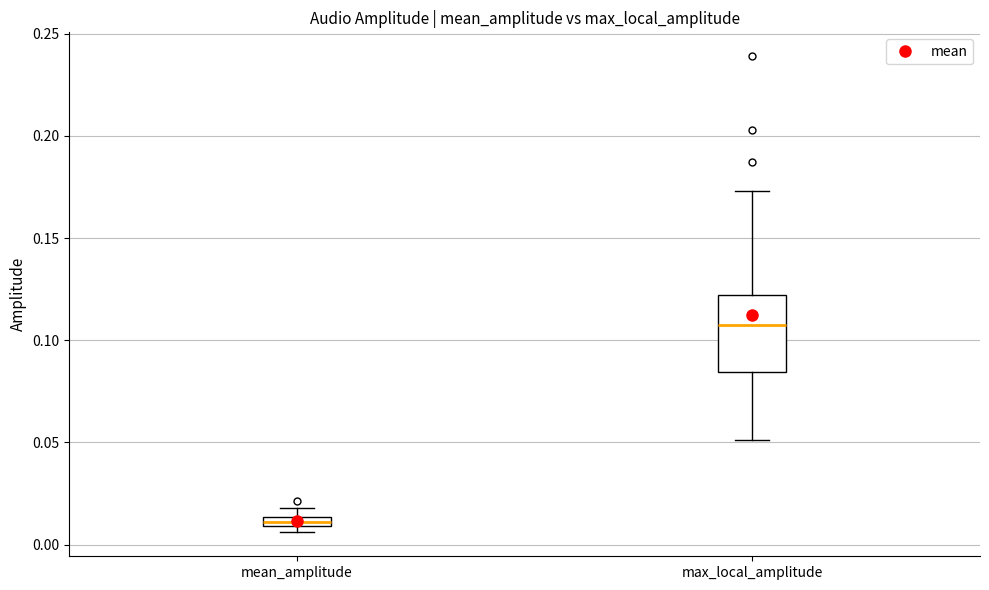

Which box has the highest median line?

max_local_amplitude